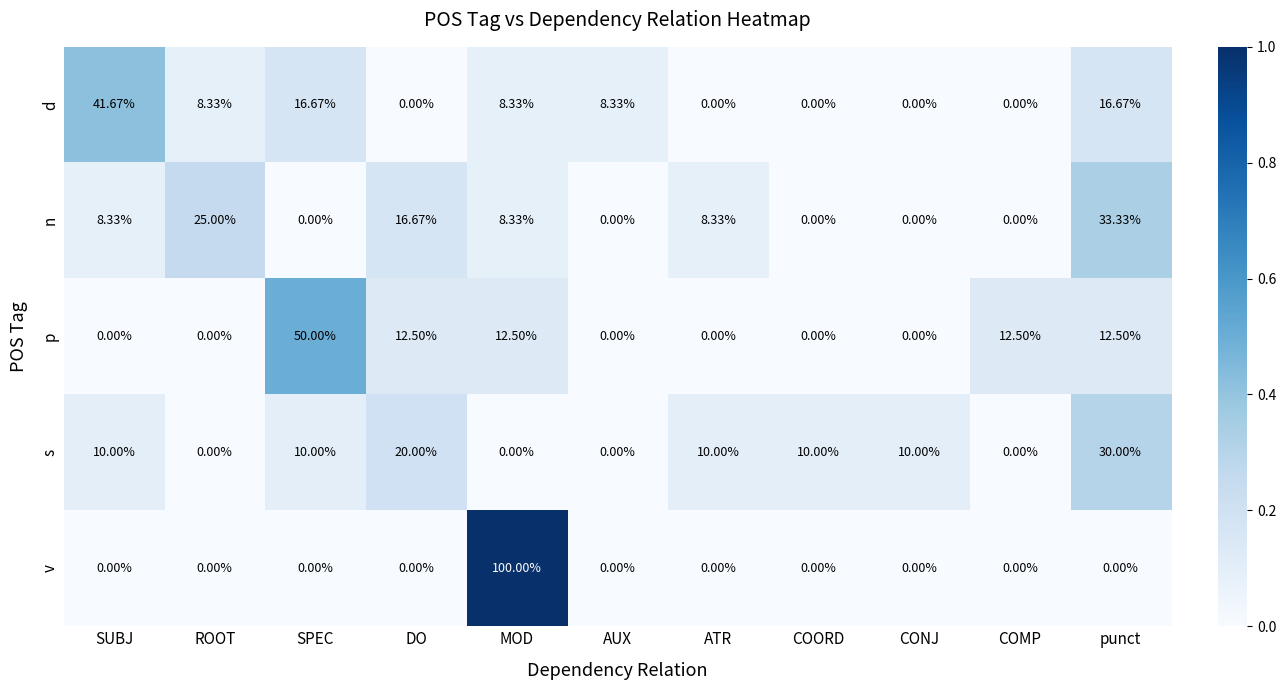

At how many categories does at least one series exceed 0?

11